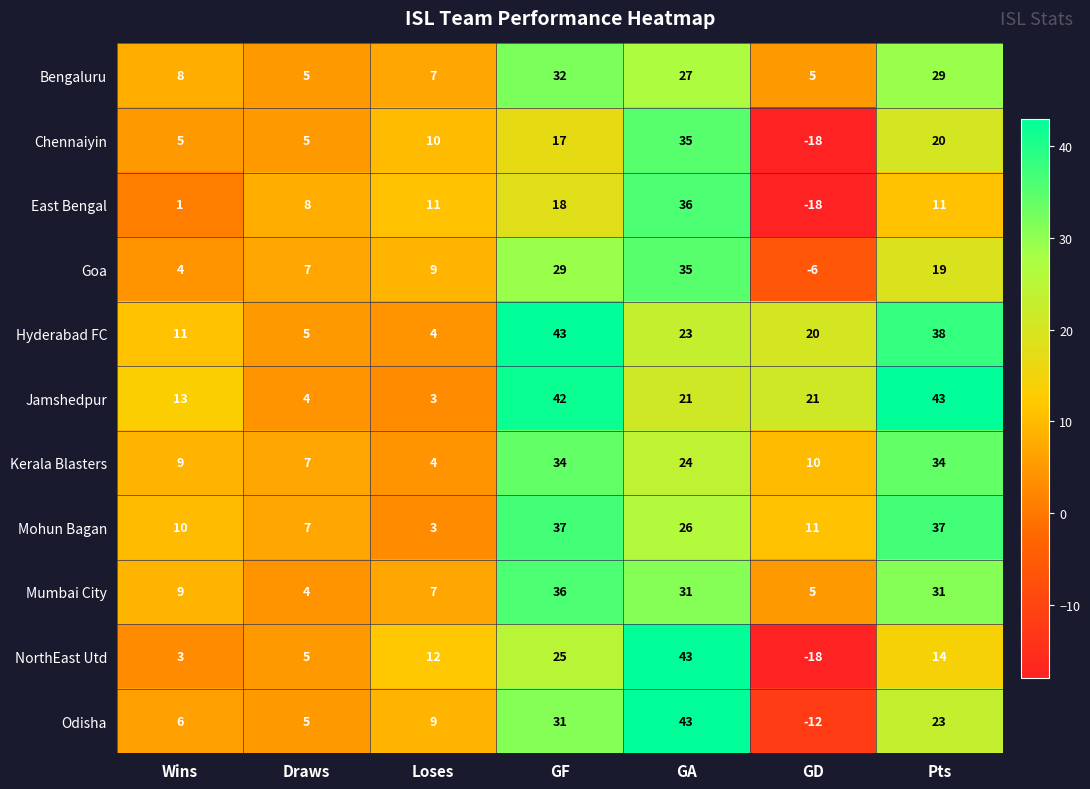

Which series has the largest total across all categories?

Jamshedpur